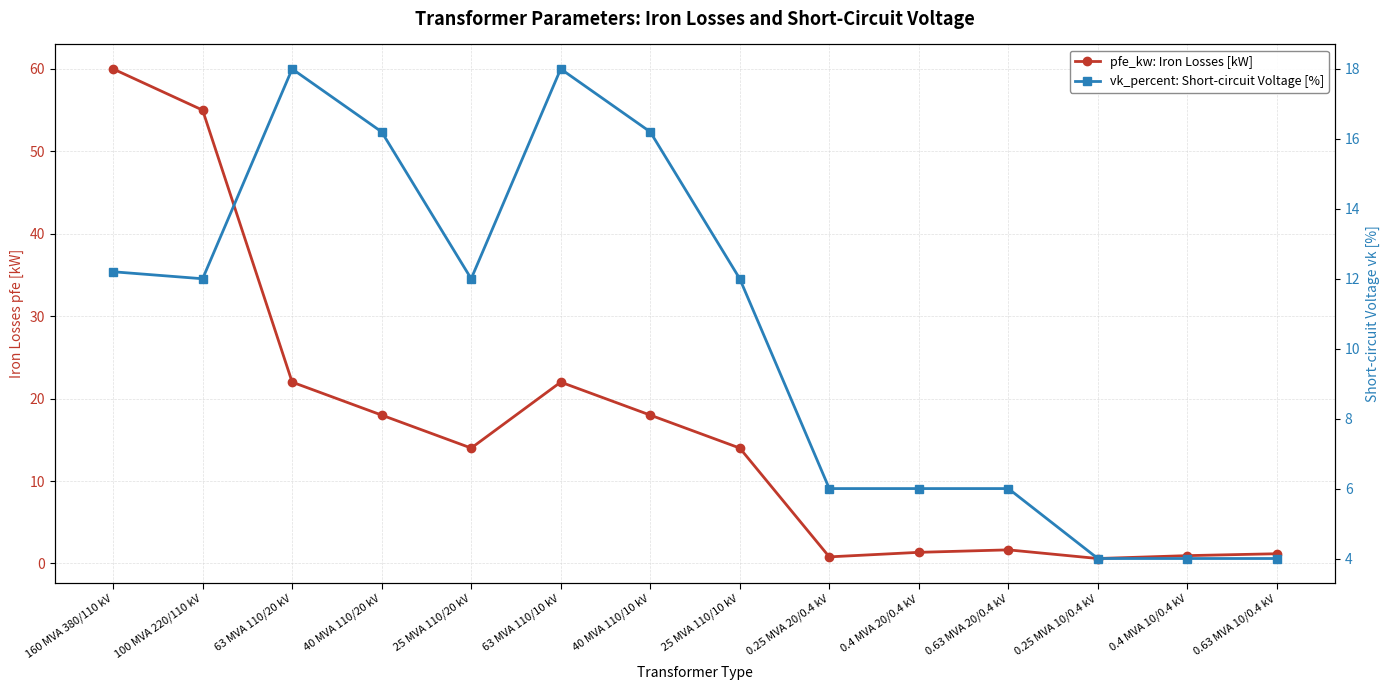

Which series has the largest range (max minus min)?

pfe_kw: Iron Losses [kW]